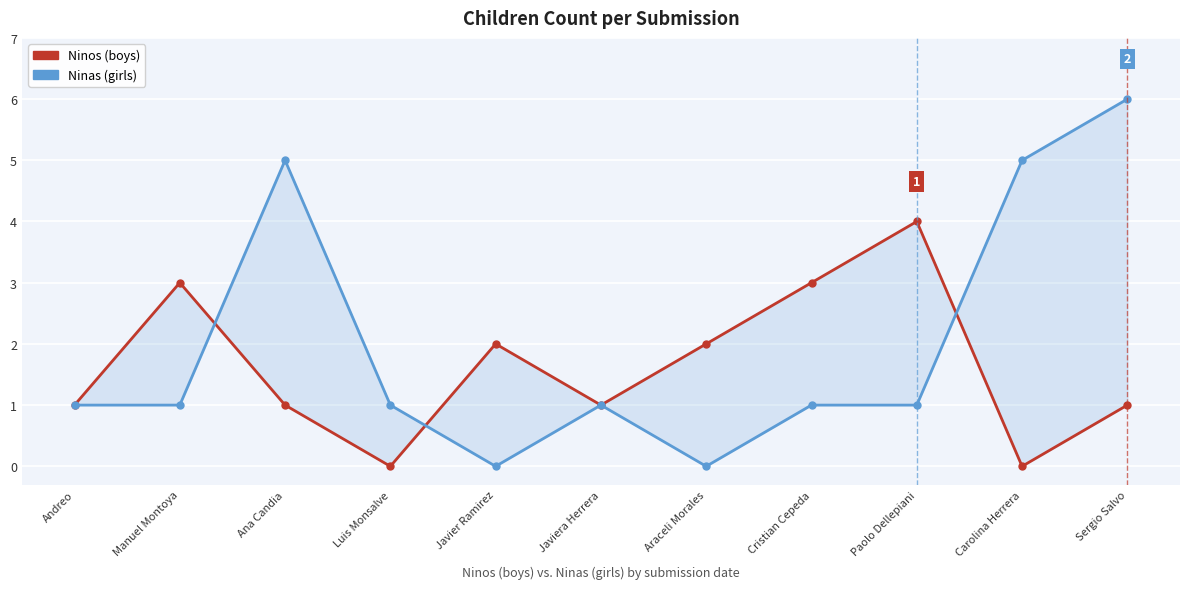

True or false: Ninas and Ninos cross at least once.

True